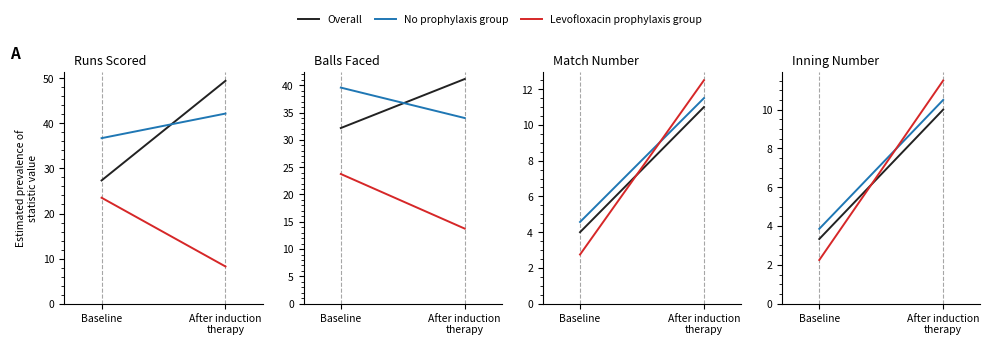

Is this an area chart (filled region under the line)?

No